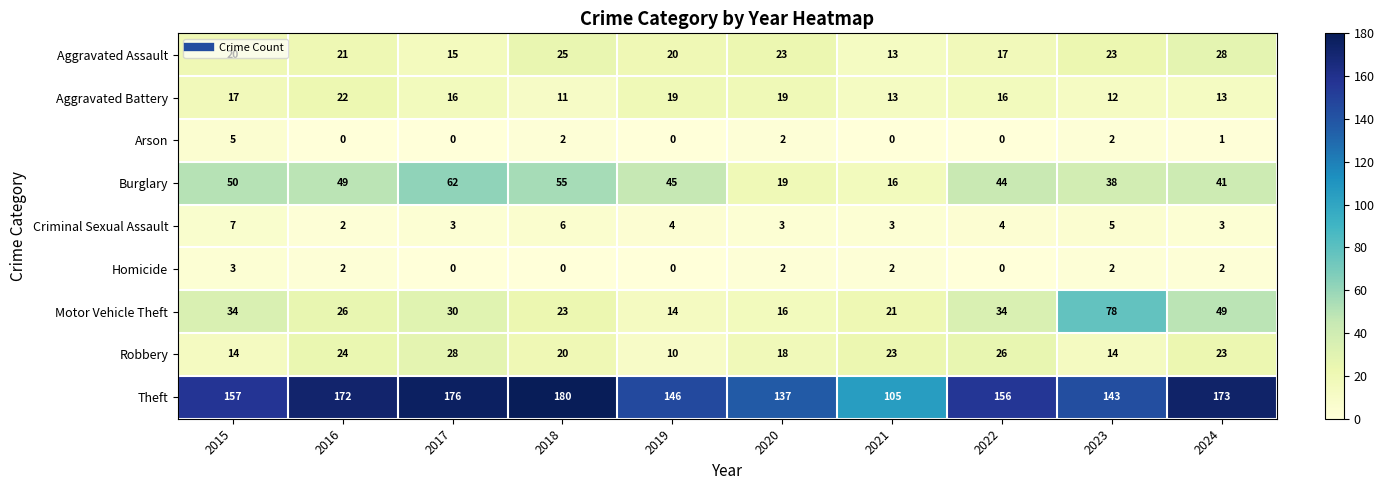

List the labels in order of Theft value, largest first.

2018, 2017, 2024, 2016, 2015, 2022, 2019, 2023, 2020, 2021